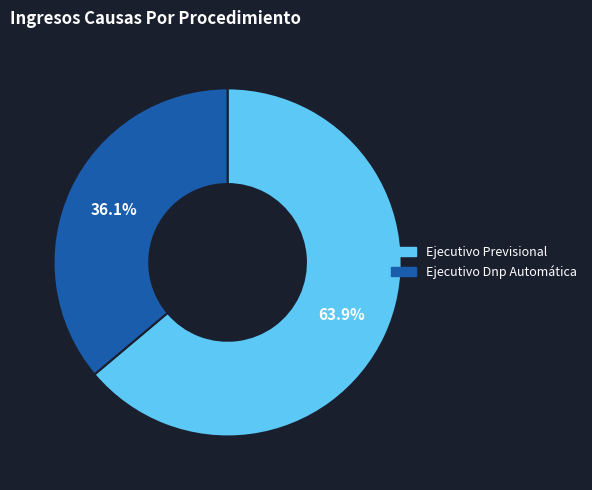

To the nearest percent, what portion does Ejecutivo Dnp Automática represent?

36%